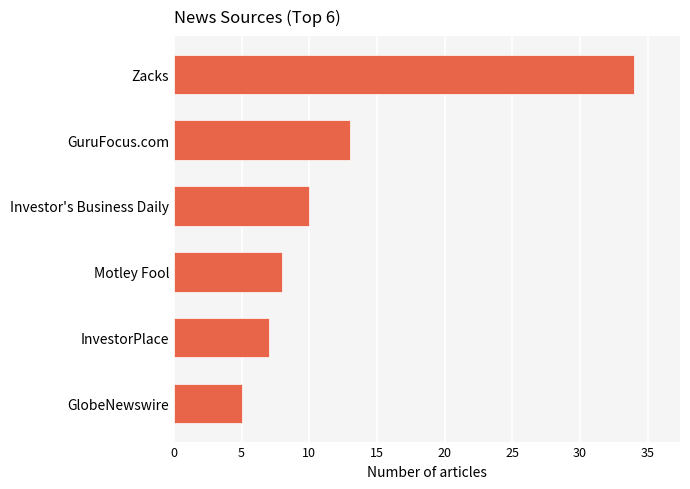

True or false: the data shows 13 at Motley Fool.

False